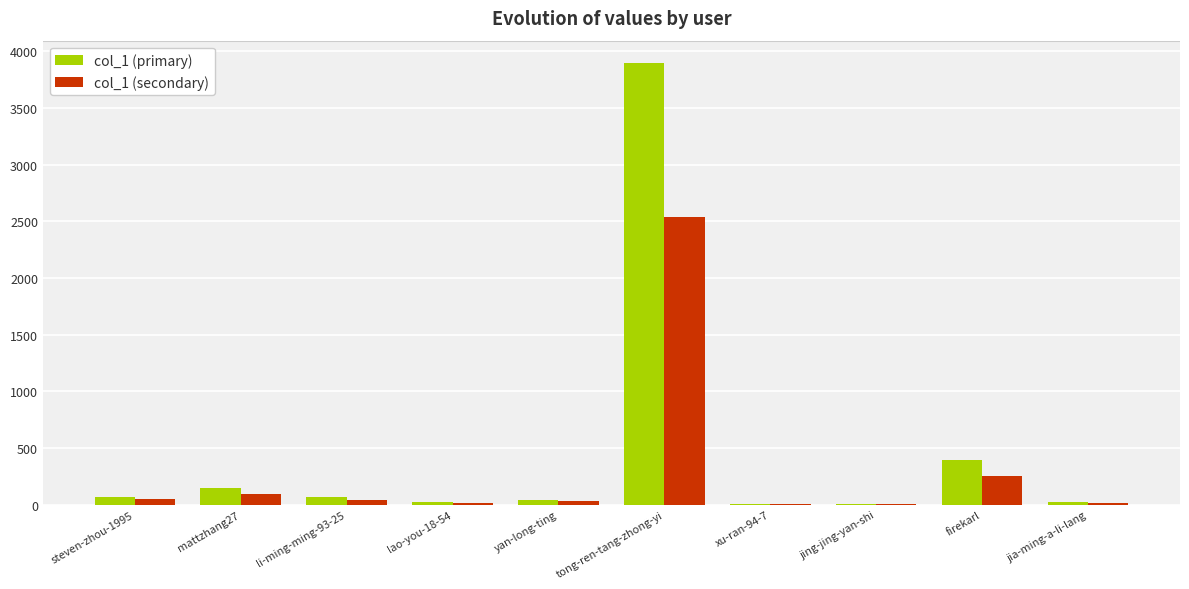

At which category is the sum across all series the highest?

tong-ren-tang-zhong-yi